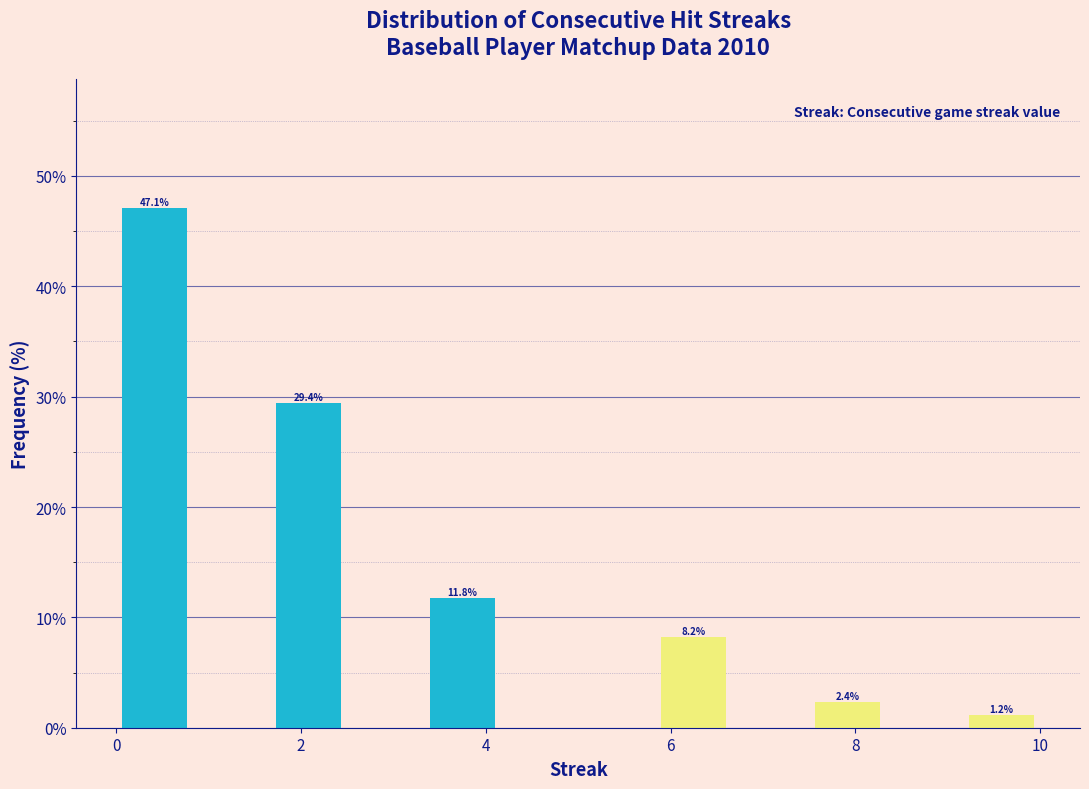

Over which range of the x-axis is the bar tallest?

0.0 to 0.8